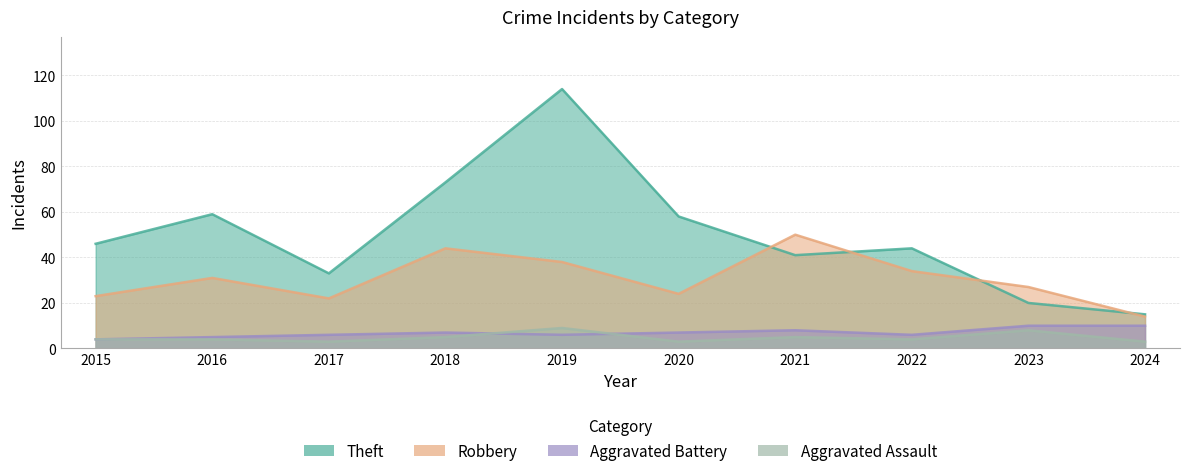

Which series changed the most between 2018 and 2019?

Theft